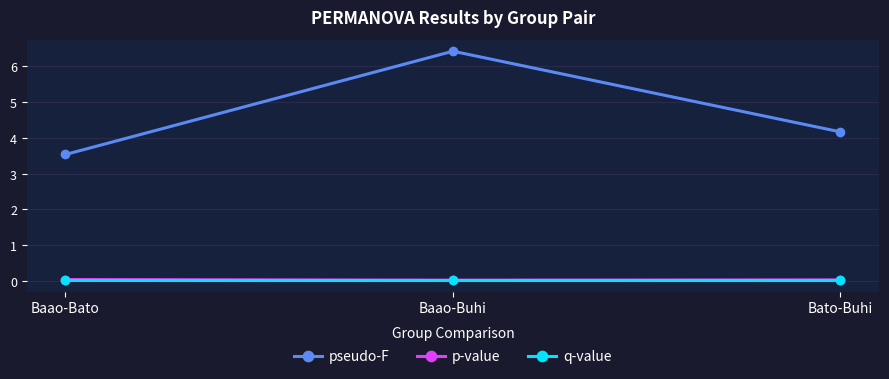

What is the sum of the q-value values at Baao-Buhi and Baao-Bato?

0.1